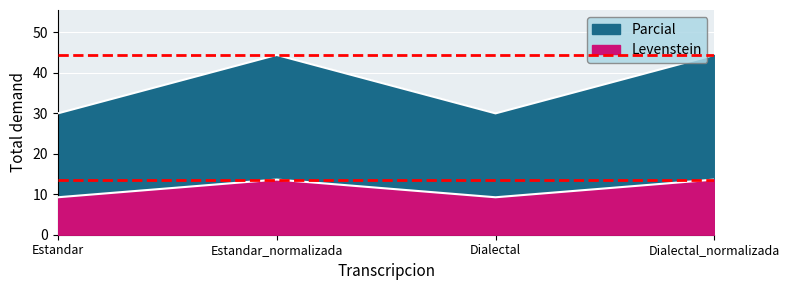

How many lines are shown in the chart?

2